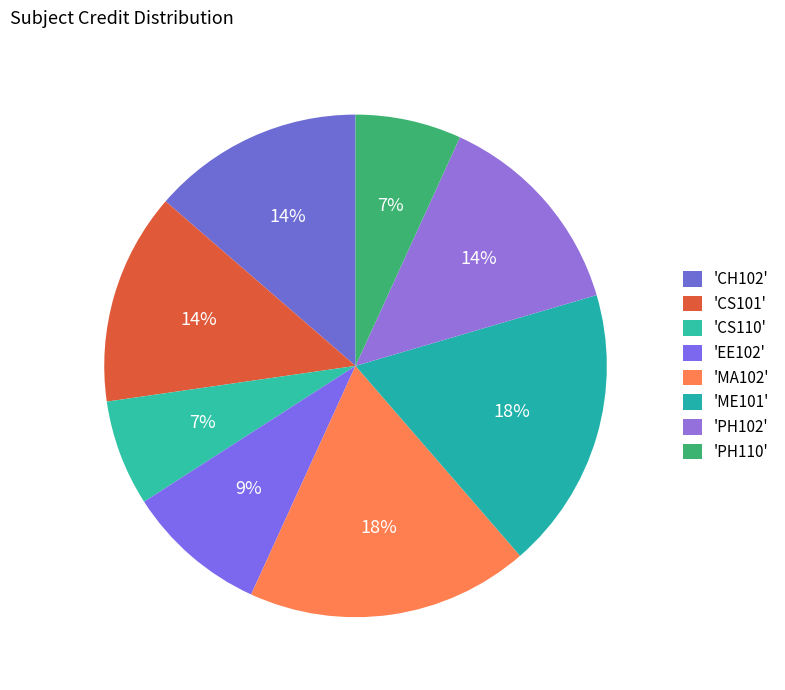

What is the largest slice in the pie chart?

MA102